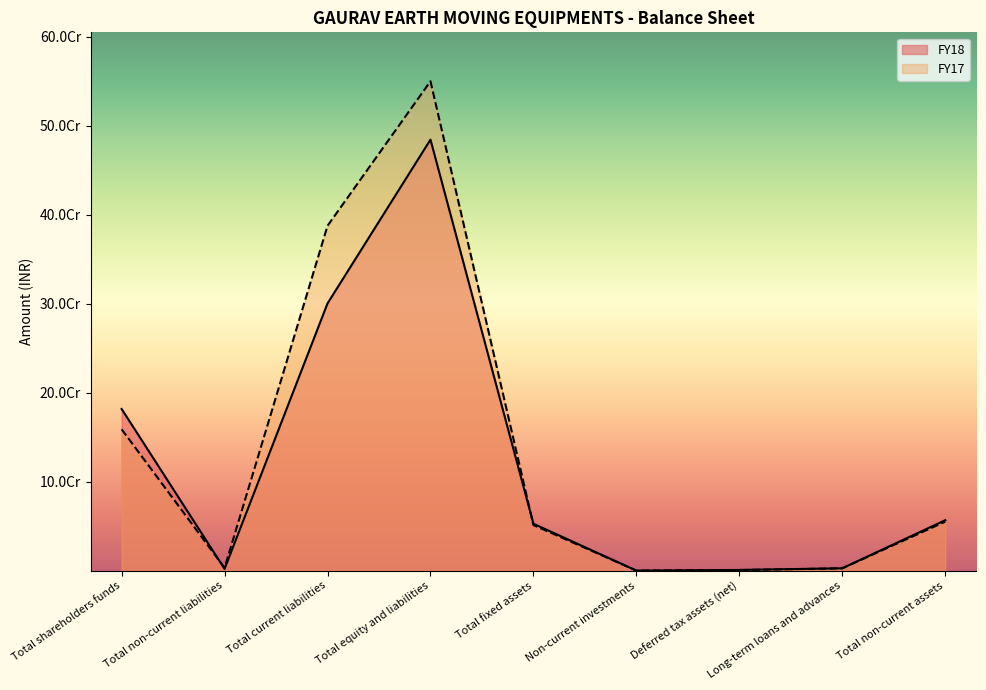

What is the value of the FY18 point at the 9th from the left?

56852036